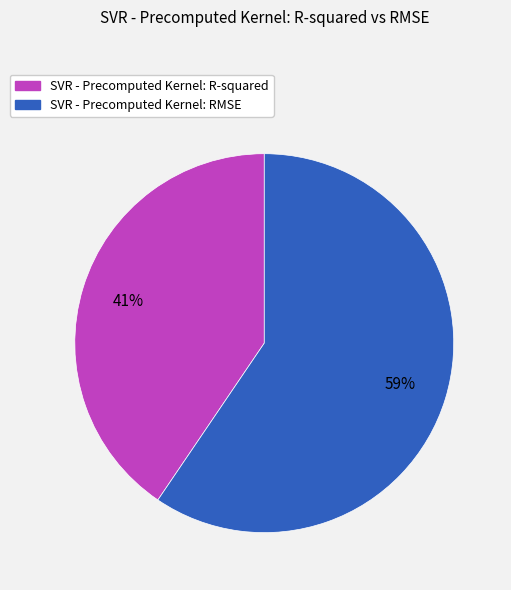

To the nearest percent, what is the average slice percentage?

50%